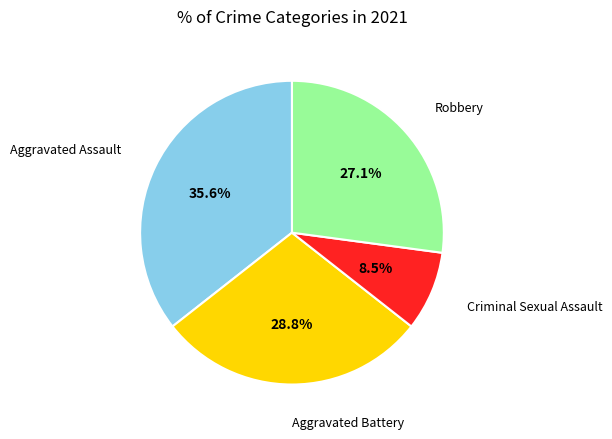

Count the number of slices in the pie.

4